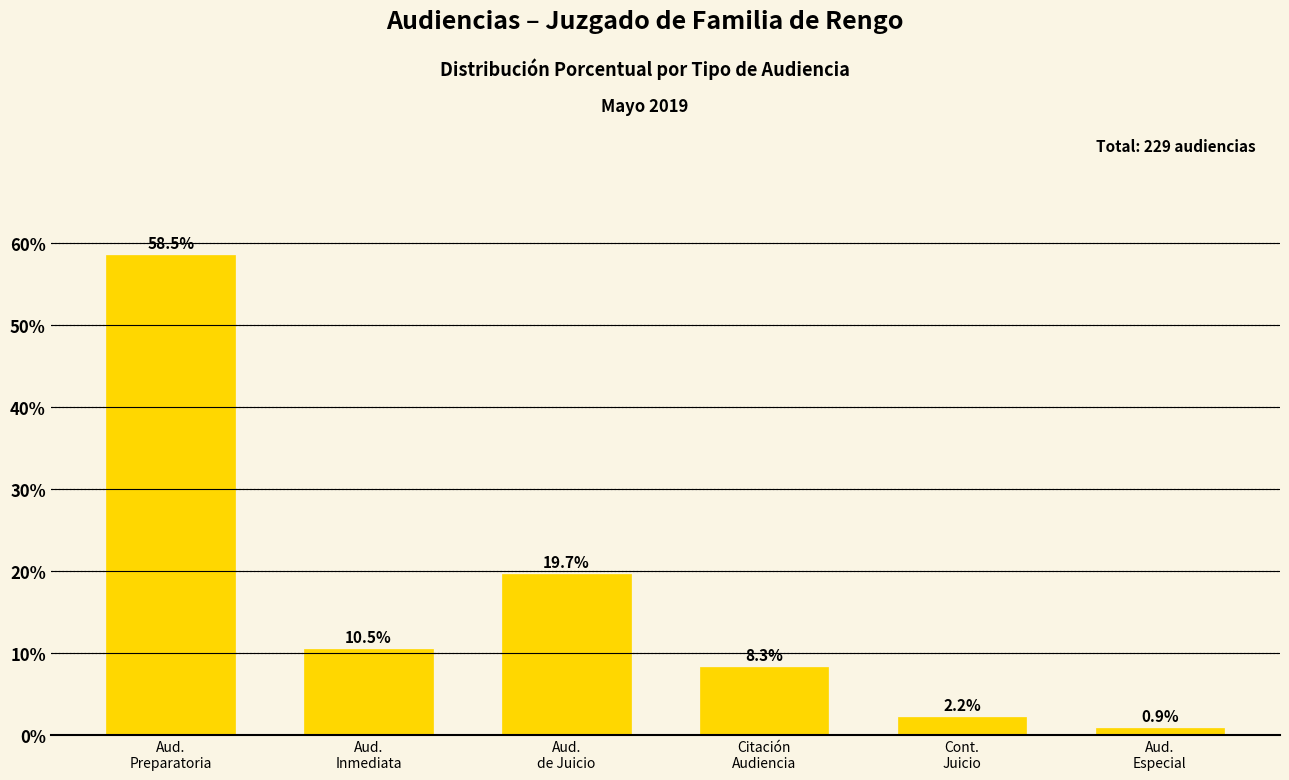

Reading left to right, extract all data points from this chart.

Aud.
Preparatoria=58.5	Aud.
Inmediata=10.5	Aud.
de Juicio=19.7	Citación
Audiencia=8.3	Cont.
Juicio=2.2	Aud.
Especial=0.9